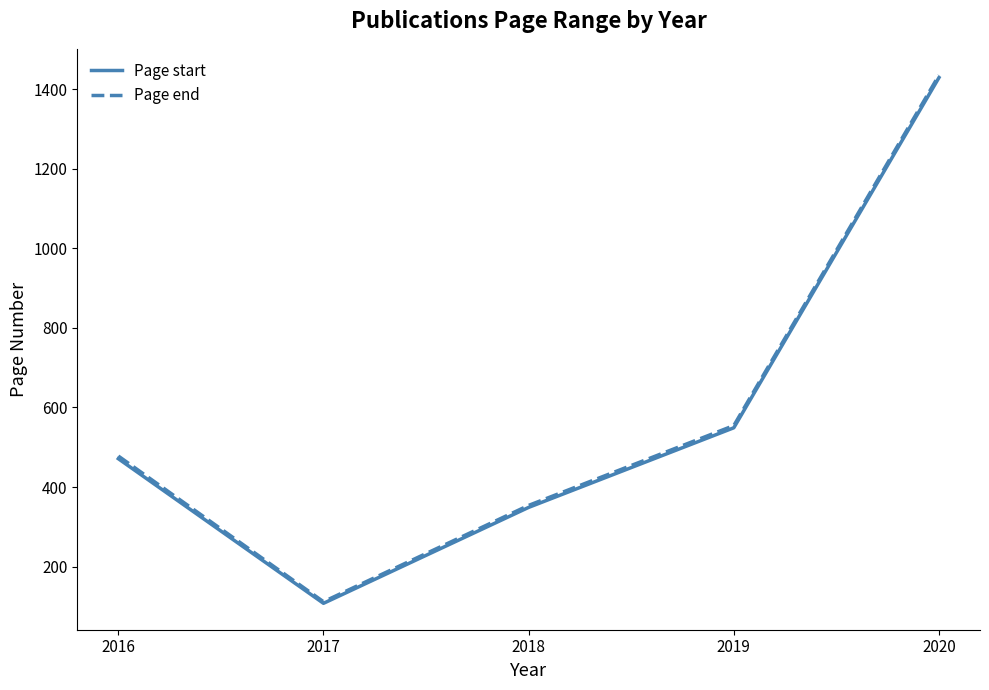

At which label is Page end closest to 773?

2019